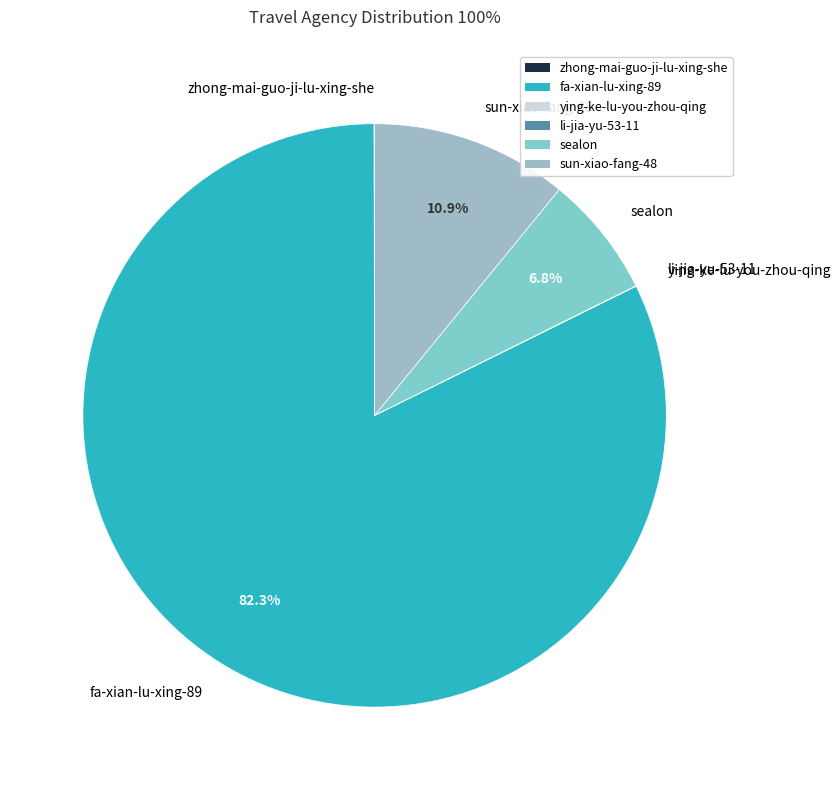

To the nearest percent, what is the difference between the largest and smallest slice percentages?

82%